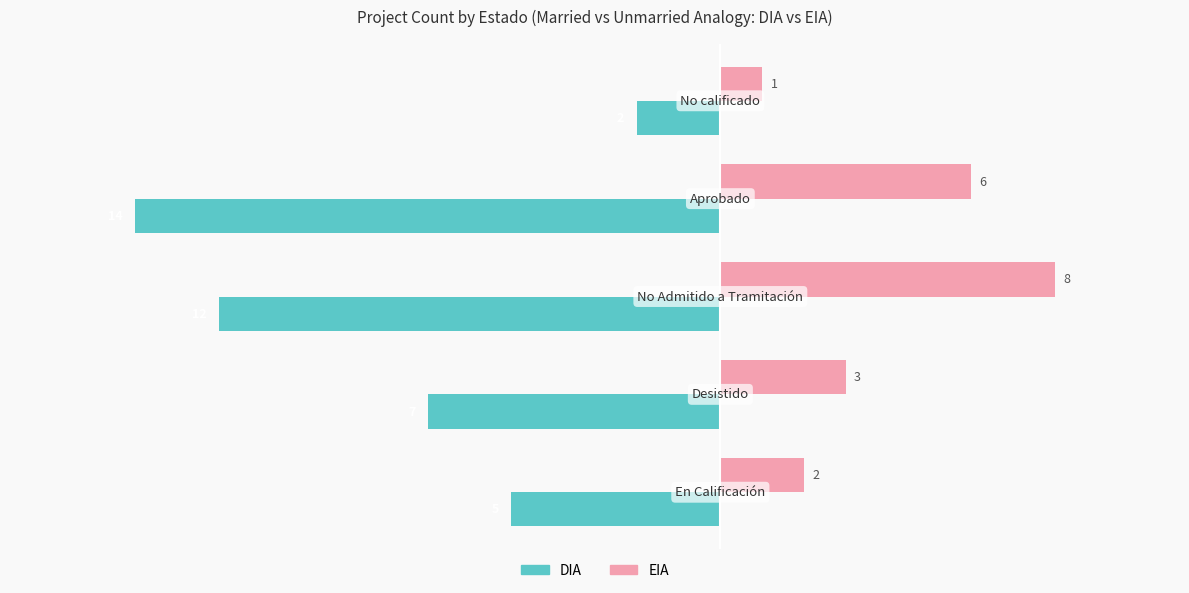

What is the greatest value displayed?

8